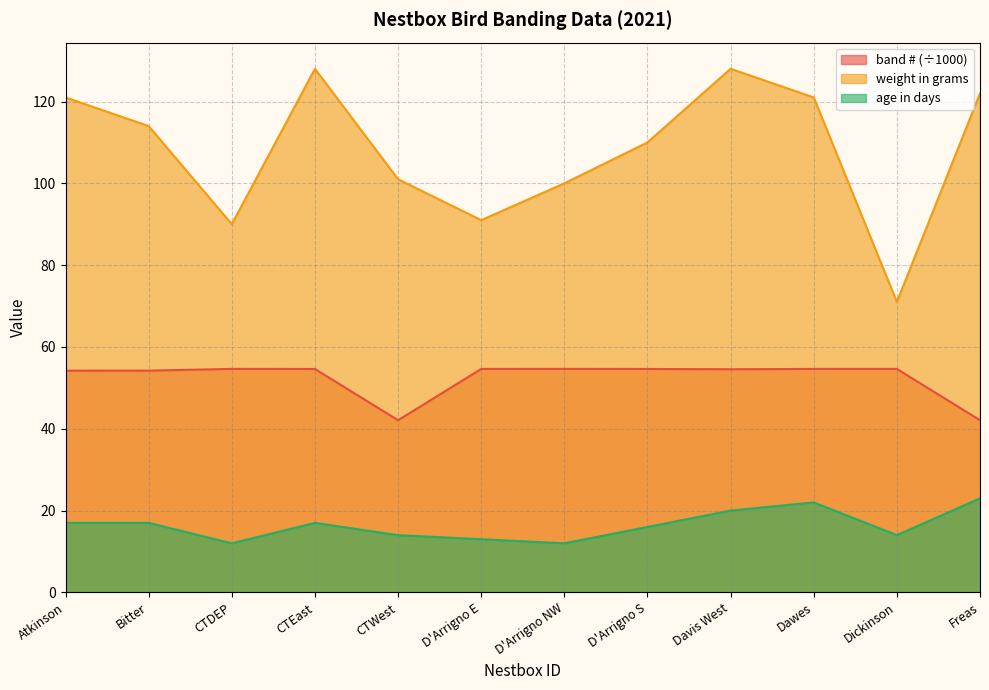

What is the label of the 5th point from the right?

D'Arrigno S